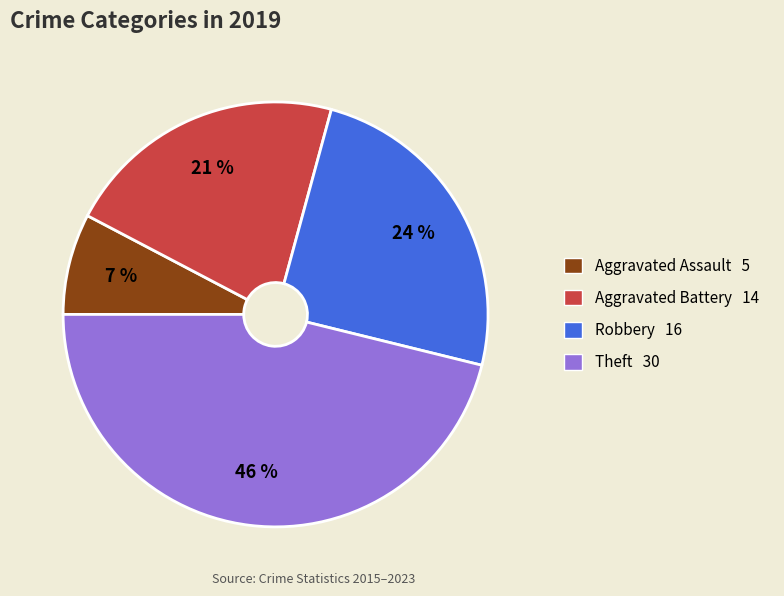

Rank the categories by value from lowest to highest.

Aggravated Assault, Aggravated Battery, Robbery, Theft